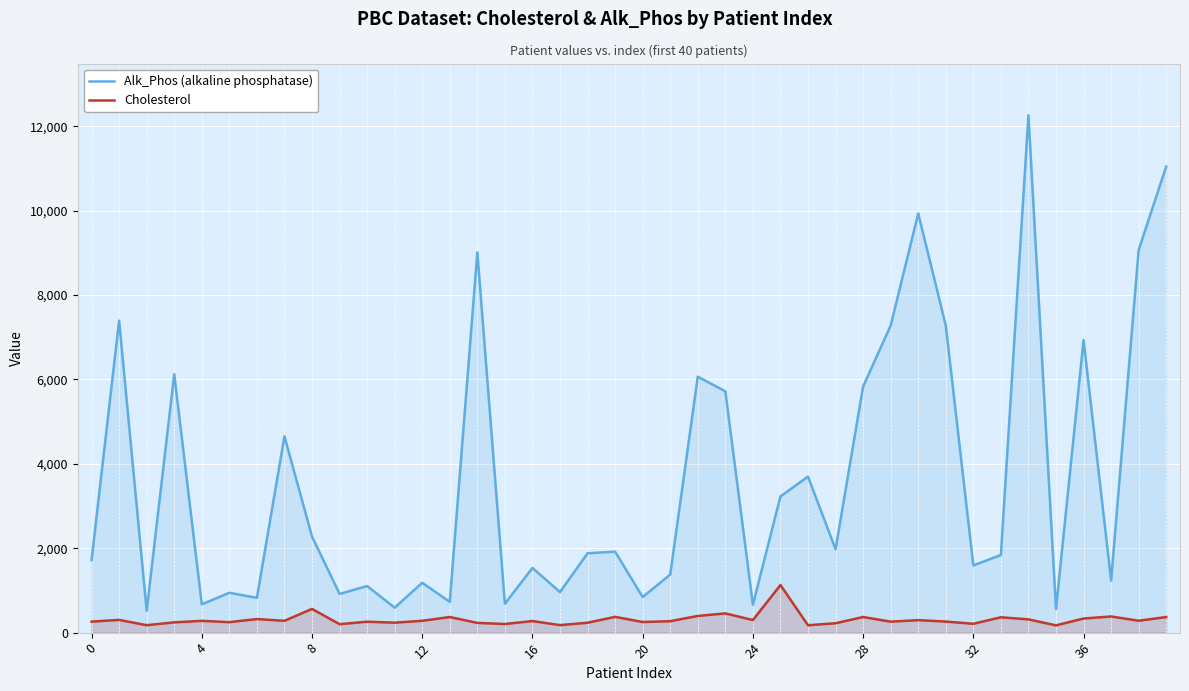

What is the smallest value displayed?

172.0